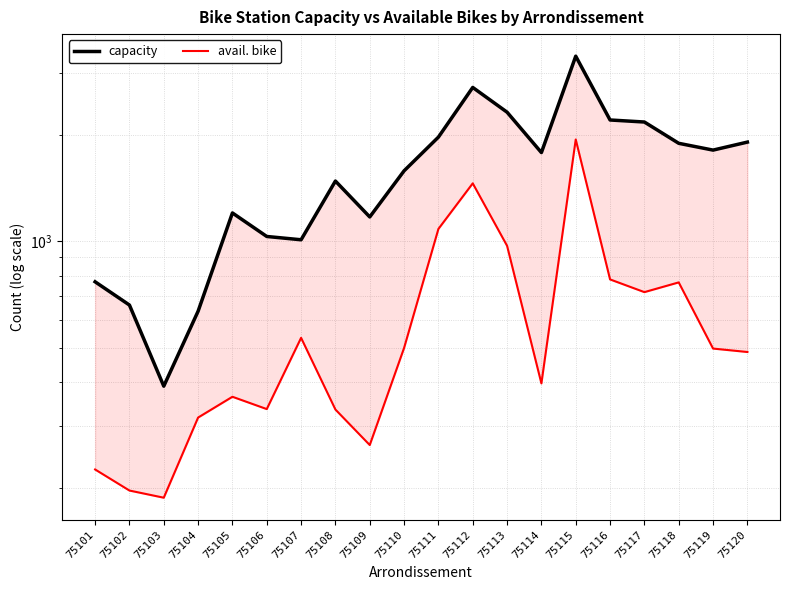

True or false: capacity and avail. bike cross at least once.

False